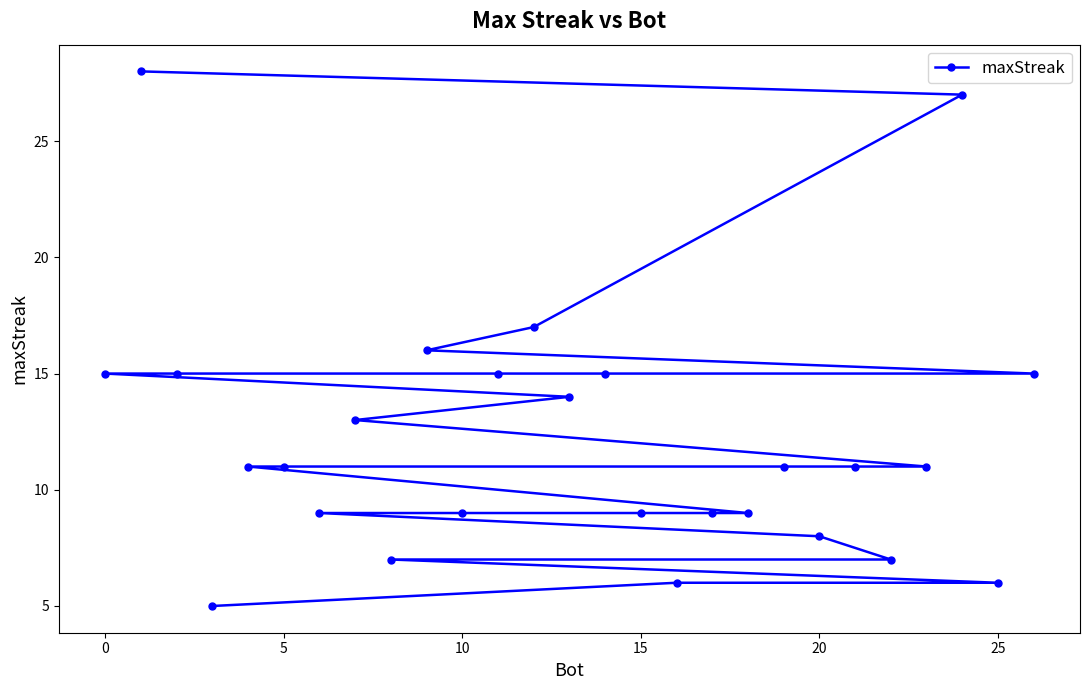

How many data points does each series have?

27